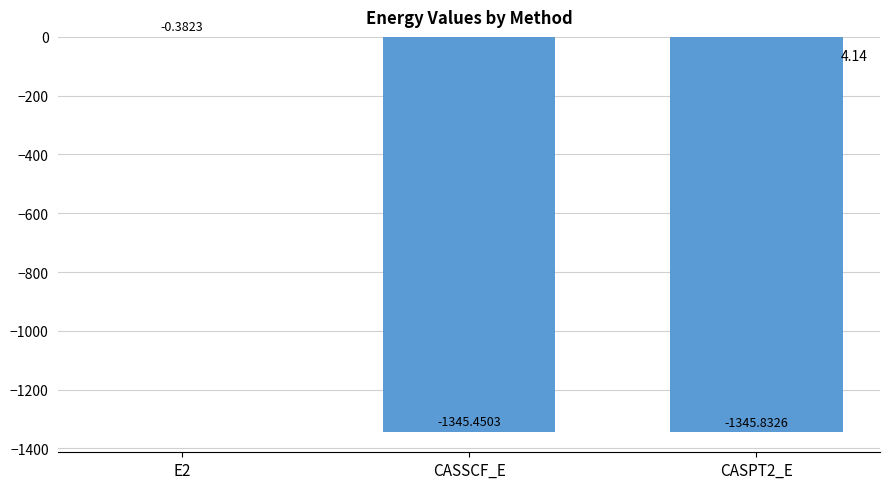

At which label does the data first exceed -1345?

E2